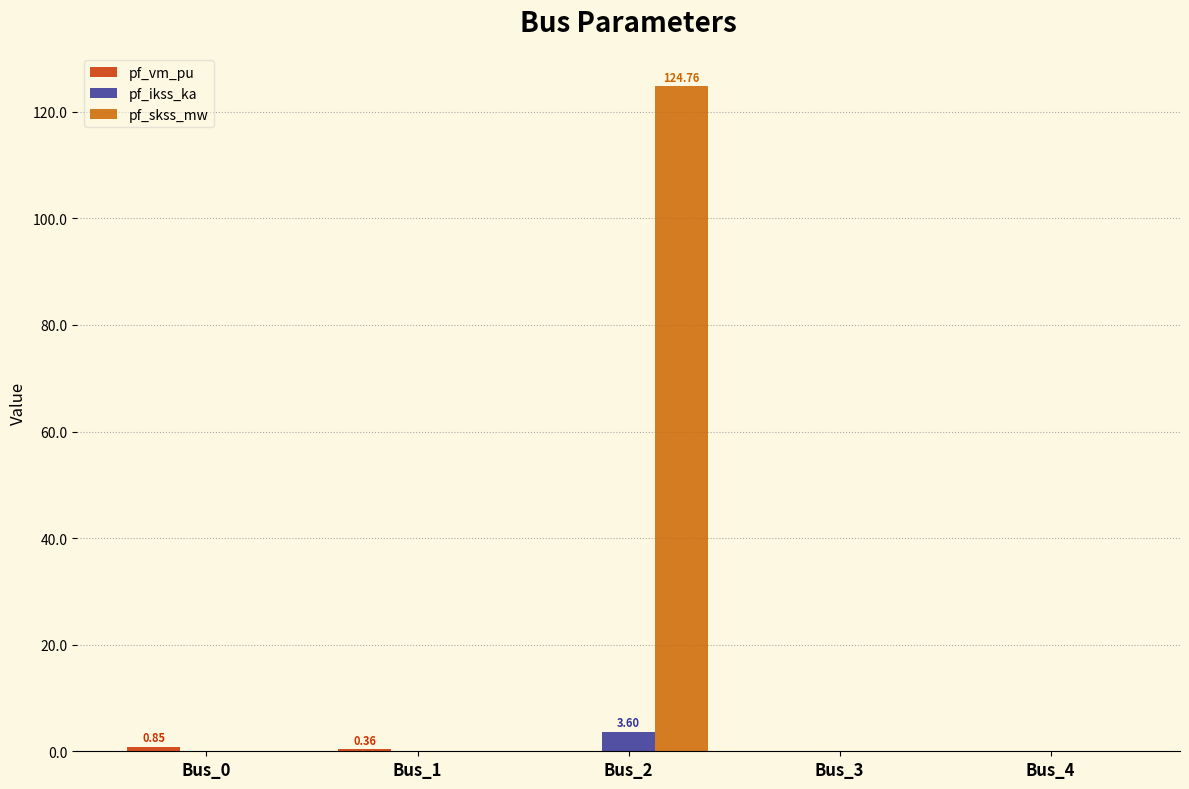

How many groups of bars are there?

5